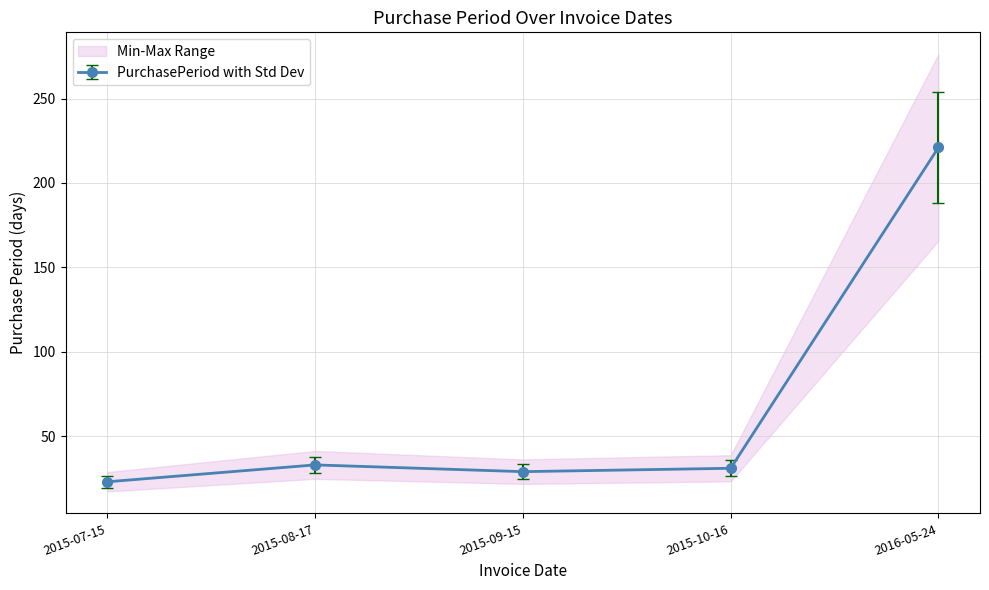

At which category does the chart reach its peak across all series?

2016-05-24